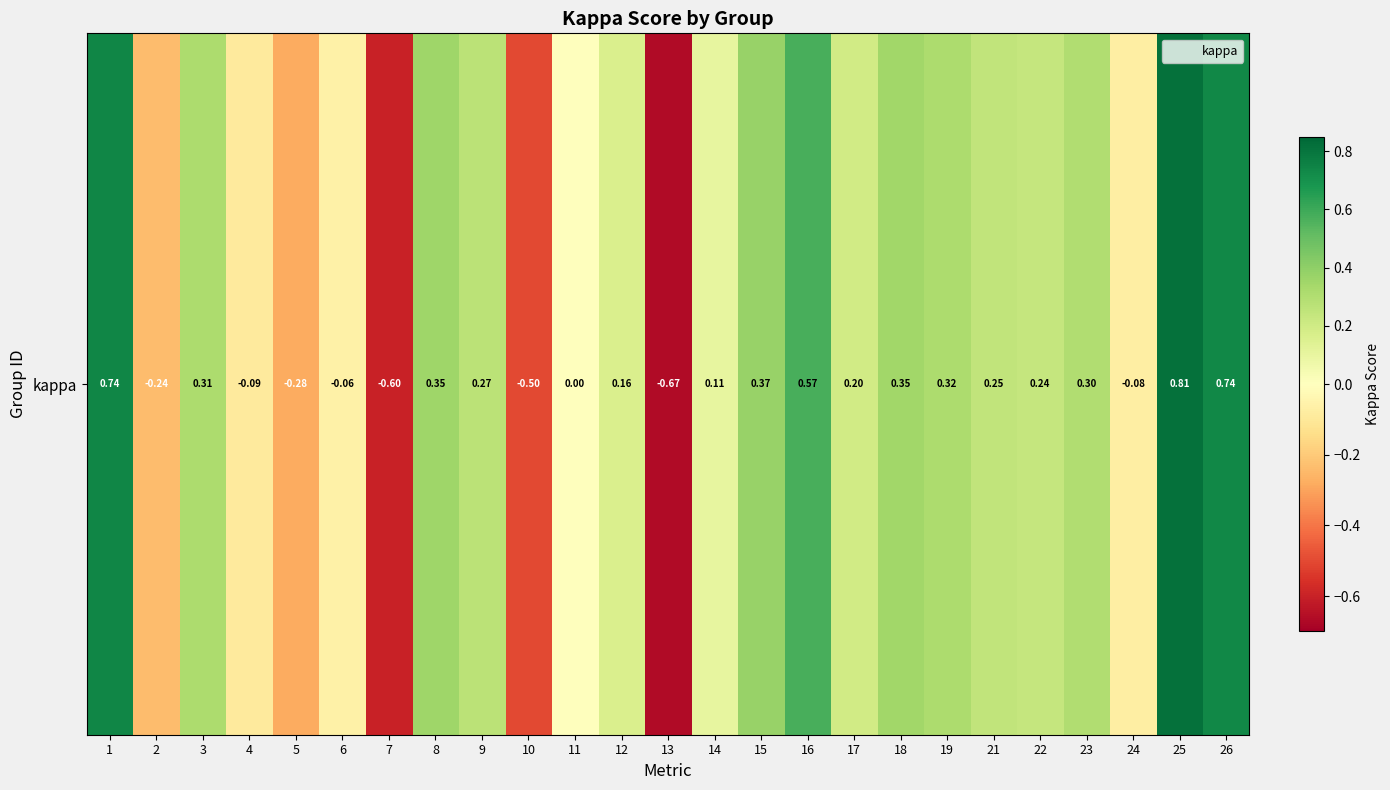

What is the minimum value shown in the chart?

-0.7